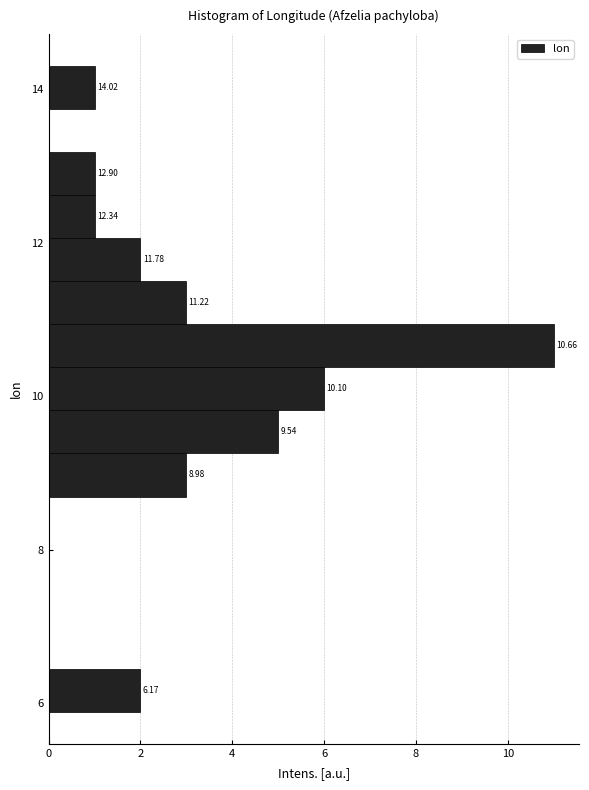

Read against the y-axis, roughly where is the centre of the longest bar?

10.6